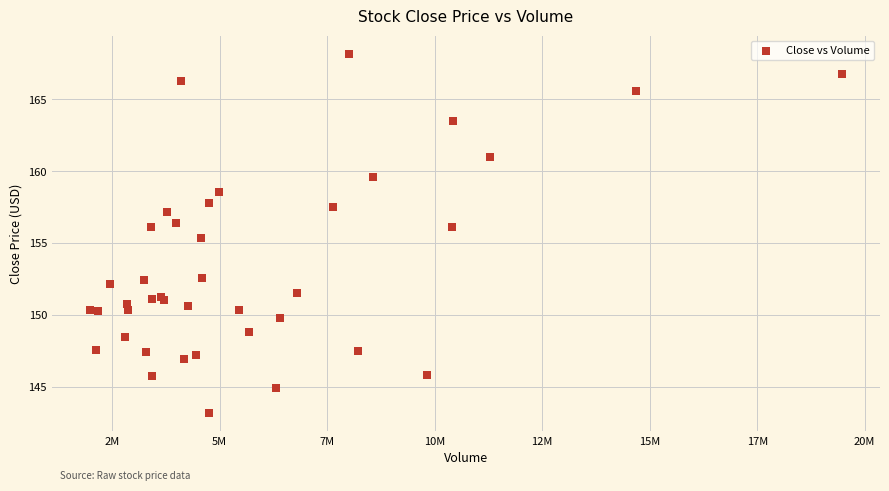

What Y value in the scatter plot is closest to 155?

155.4